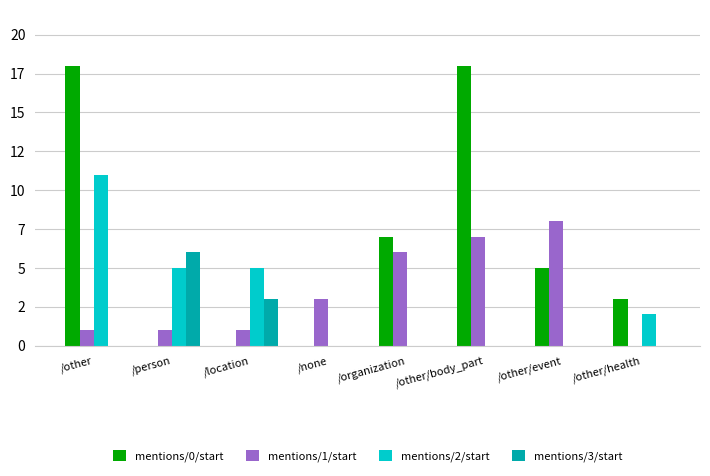

Is the value of mentions/1/start at /location greater than the value of mentions/3/start at /other/event?

Yes